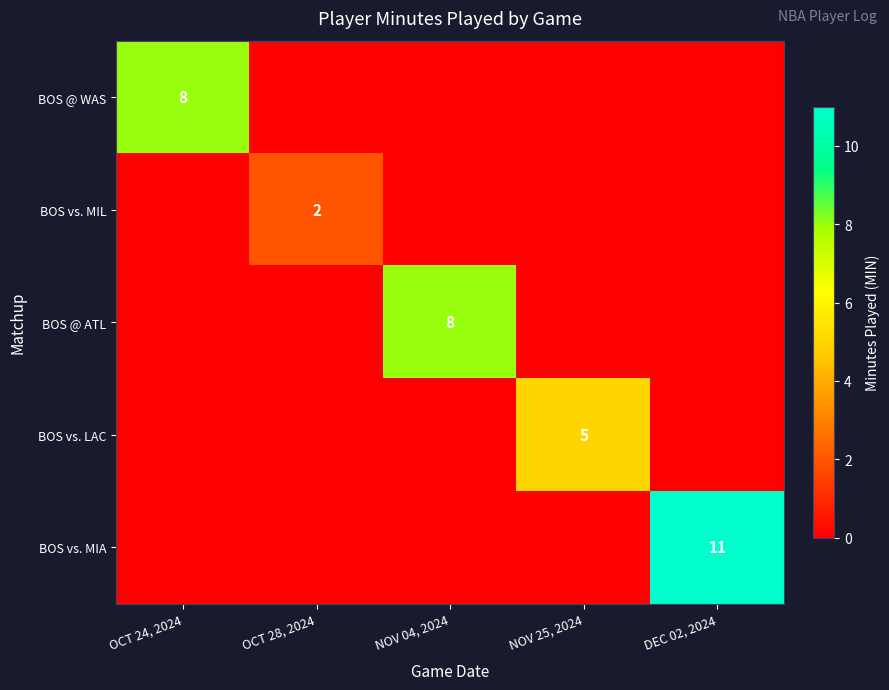

At how many categories does at least one series exceed 1?

5